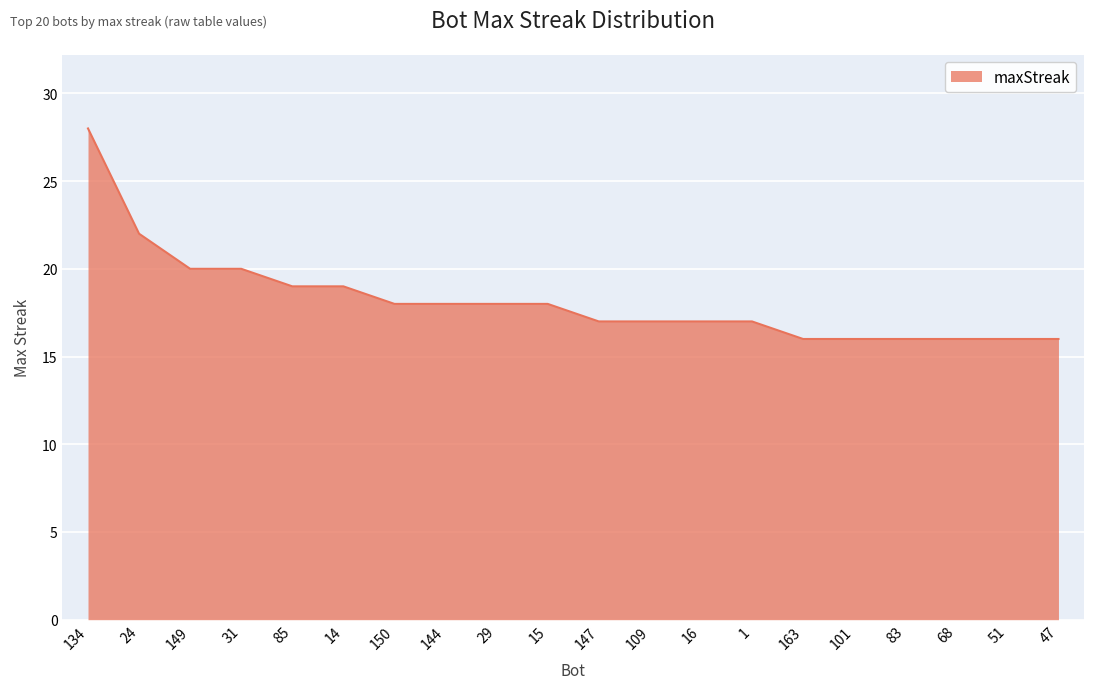

Does the chart have visible grid lines?

Yes